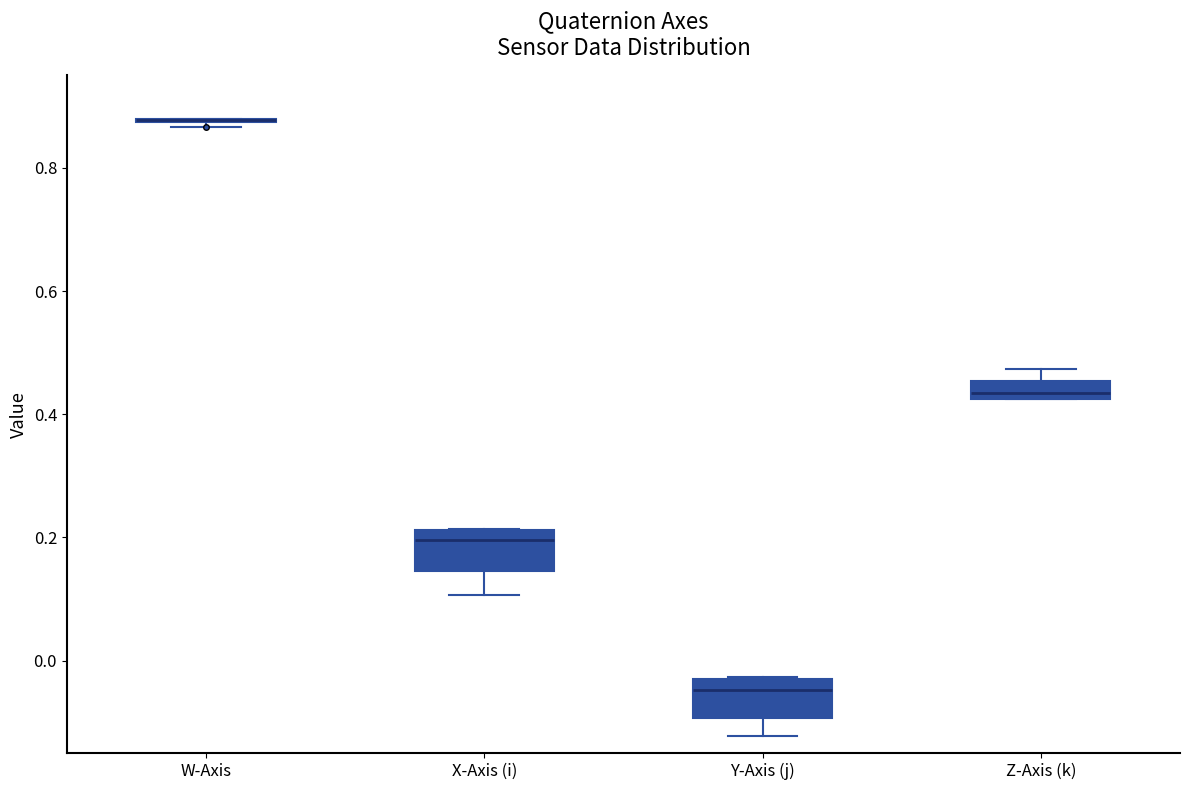

Where is the upper edge of the box for Z-Axis (k) on the y-axis? The values are not printed on the chart, so give them approximately, as read against the axis.

0.46